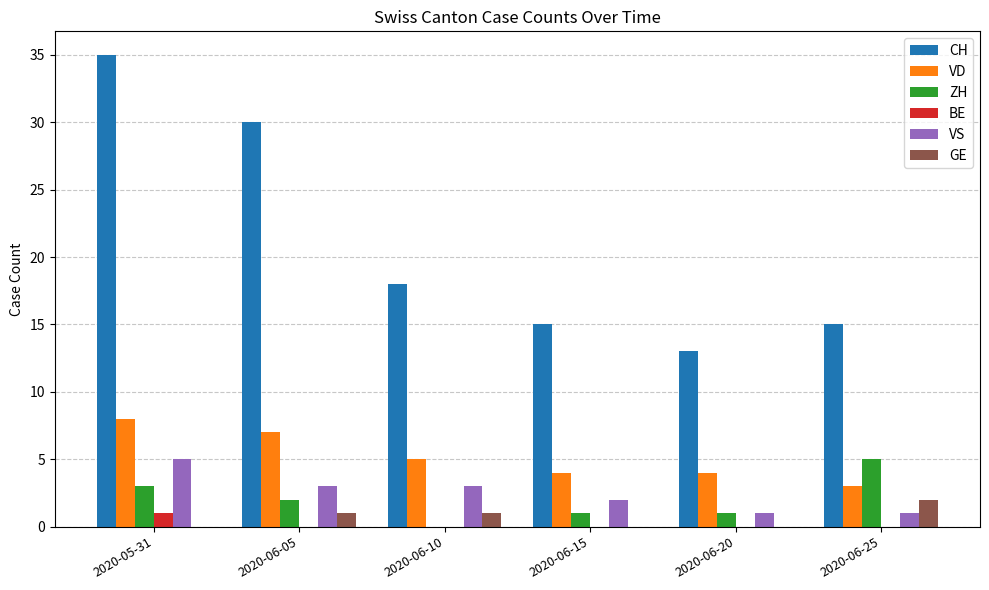

Which series has the largest total across all categories?

CH